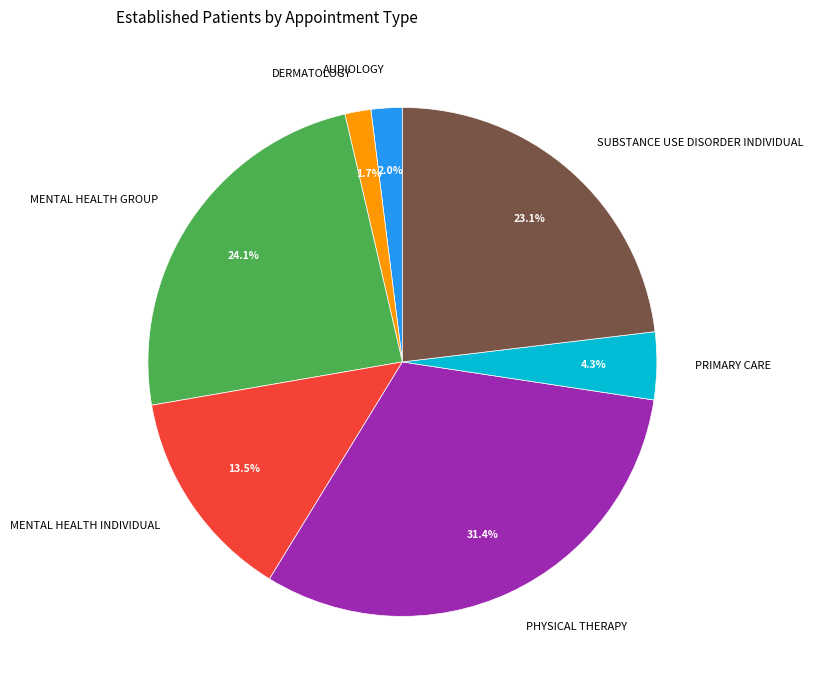

To the nearest percent, what is the combined percentage of AUDIOLOGY and PHYSICAL THERAPY?

33%